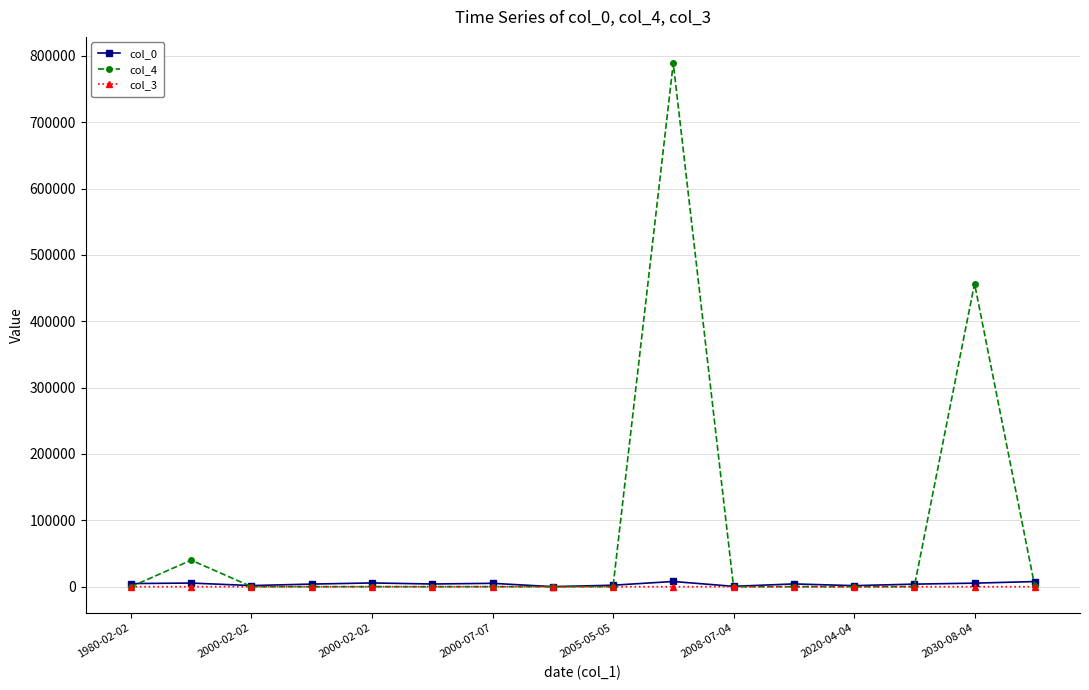

Which series has the widest spread of values?

col_4